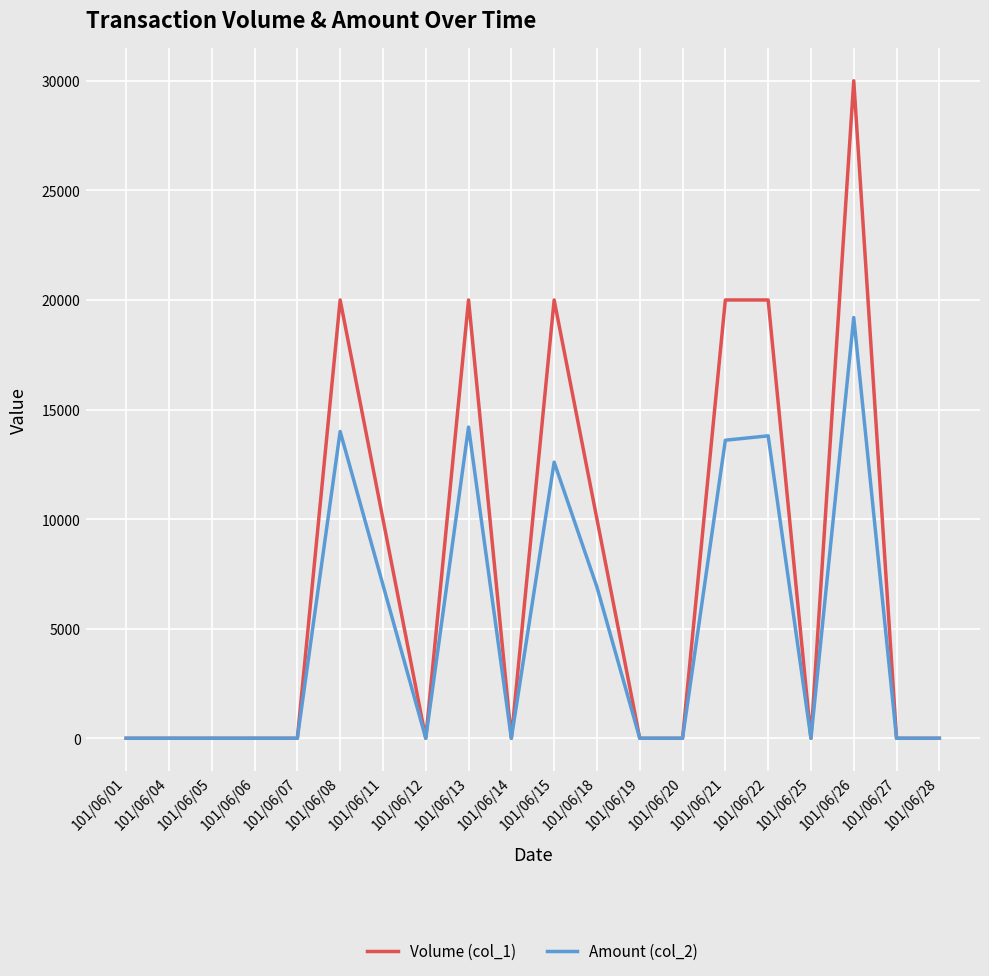

Which series has the widest spread of values?

Volume (col_1)